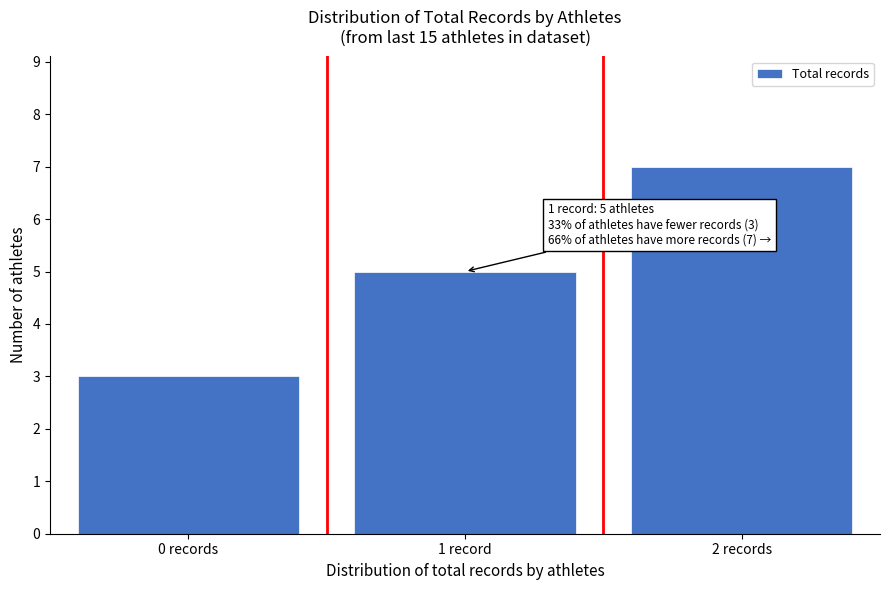

Reading left to right, extract all data points from this chart.

0 records=3	1 record=5	2 records=7